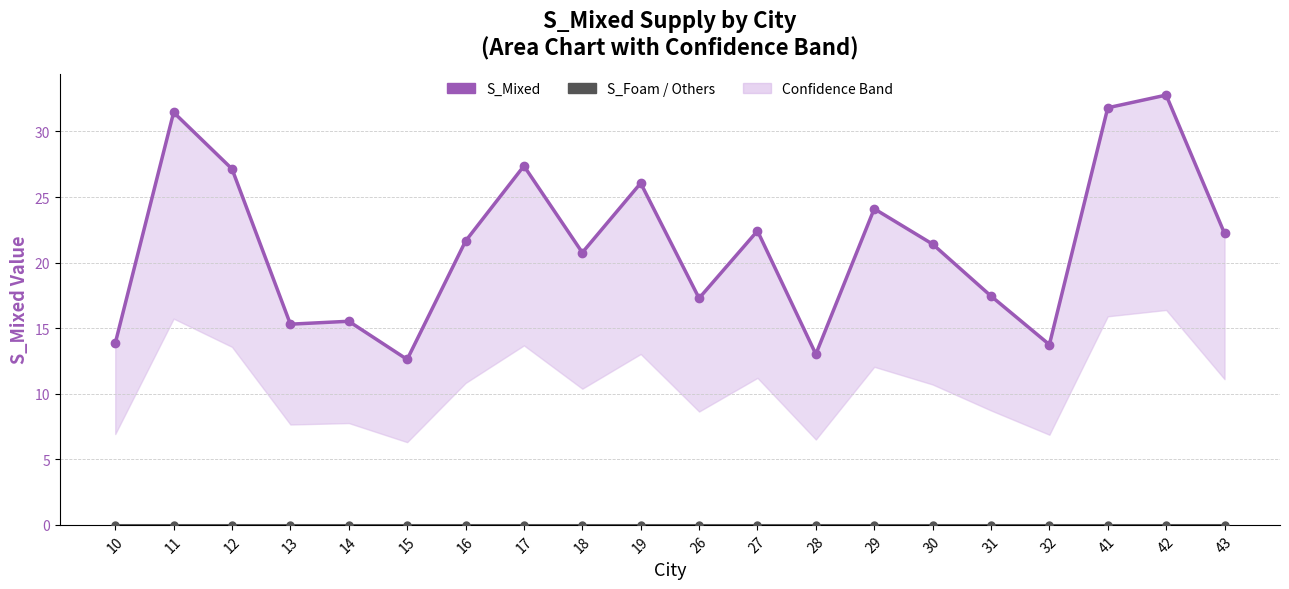

Where is S_Foam / S_Briq / S_pyrOil / S_ANL / S_P-TOL nearest to the value 0?

10